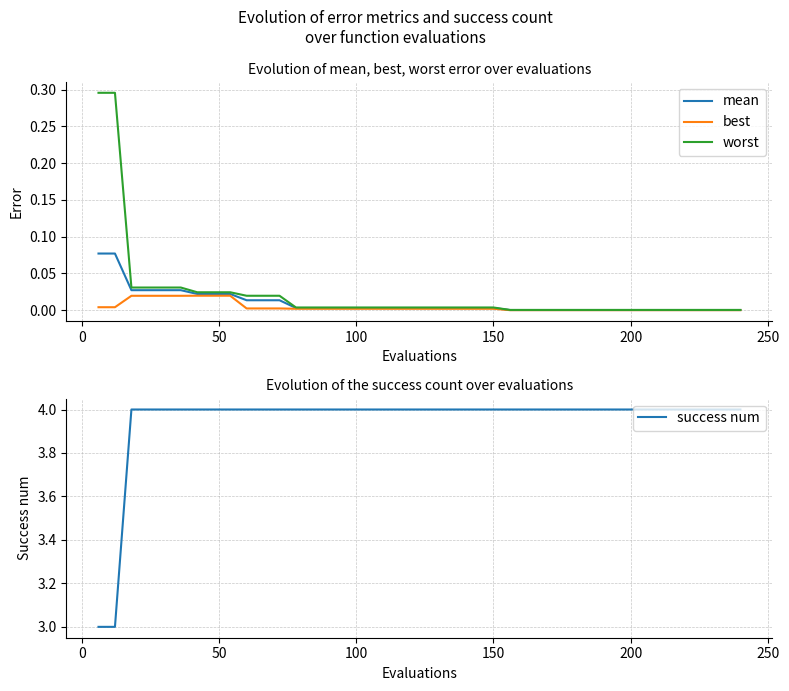

Reading left to right, transcribe all the data shown in this chart.

mean: 0.1	0.1	0.0	0.0	0.0	0.0	0.0	0.0	0.0	0.0	0.0	0.0	0.0	0.0	0.0	0.0	0.0	0.0	0.0	0.0	0.0	0.0	0.0	0.0	0.0	0.0	0.0	0.0	0.0	0.0	0.0	0.0	0.0	0.0	0.0	0.0	0.0	0.0	0.0	0.0
best: 0.0	0.0	0.0	0.0	0.0	0.0	0.0	0.0	0.0	0.0	0.0	0.0	0.0	0.0	0.0	0.0	0.0	0.0	0.0	0.0	0.0	0.0	0.0	0.0	0.0	0.0	0.0	0.0	0.0	0.0	0.0	0.0	0.0	0.0	0.0	0.0	0.0	0.0	0.0	0.0
worst: 0.3	0.3	0.0	0.0	0.0	0.0	0.0	0.0	0.0	0.0	0.0	0.0	0.0	0.0	0.0	0.0	0.0	0.0	0.0	0.0	0.0	0.0	0.0	0.0	0.0	0.0	0.0	0.0	0.0	0.0	0.0	0.0	0.0	0.0	0.0	0.0	0.0	0.0	0.0	0.0
success num: 3.0	3.0	4.0	4.0	4.0	4.0	4.0	4.0	4.0	4.0	4.0	4.0	4.0	4.0	4.0	4.0	4.0	4.0	4.0	4.0	4.0	4.0	4.0	4.0	4.0	4.0	4.0	4.0	4.0	4.0	4.0	4.0	4.0	4.0	4.0	4.0	4.0	4.0	4.0	4.0